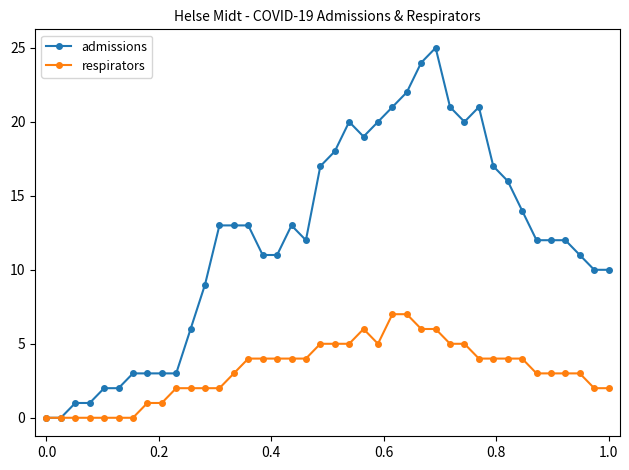

Which series has the largest total across all categories?

admissions